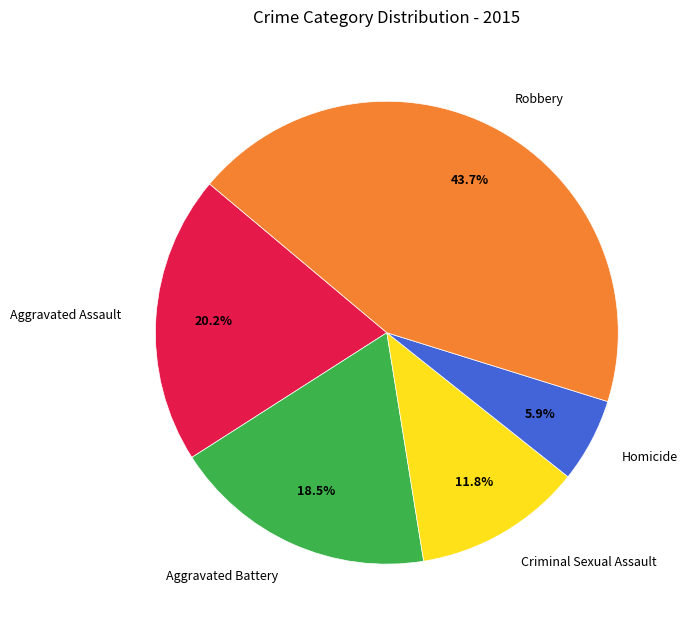

What percentage is NOT represented by Criminal Sexual Assault?

88.2%